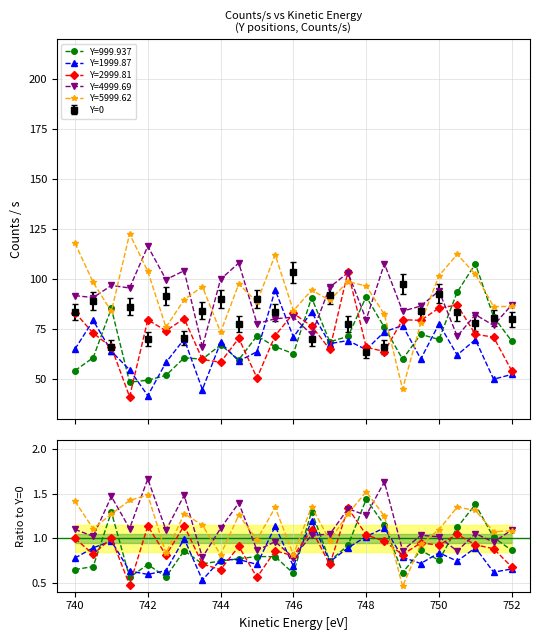

What is the greatest value displayed?

122.6